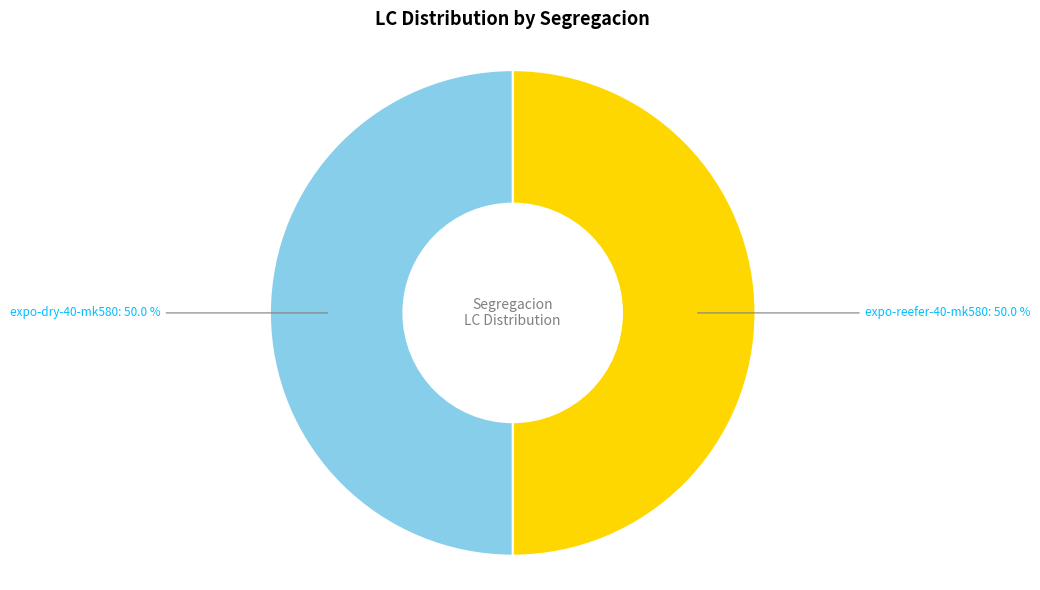

Approximately how many times larger is the value at expo-reefer-40-mk580 compared to expo-dry-40-mk580?

1.0